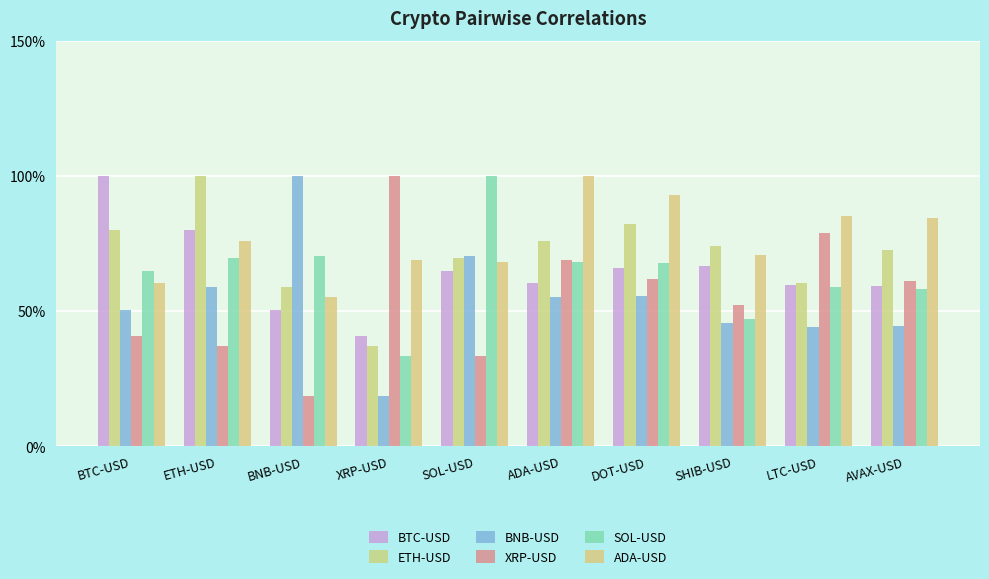

Does the chart contain any negative values?

No